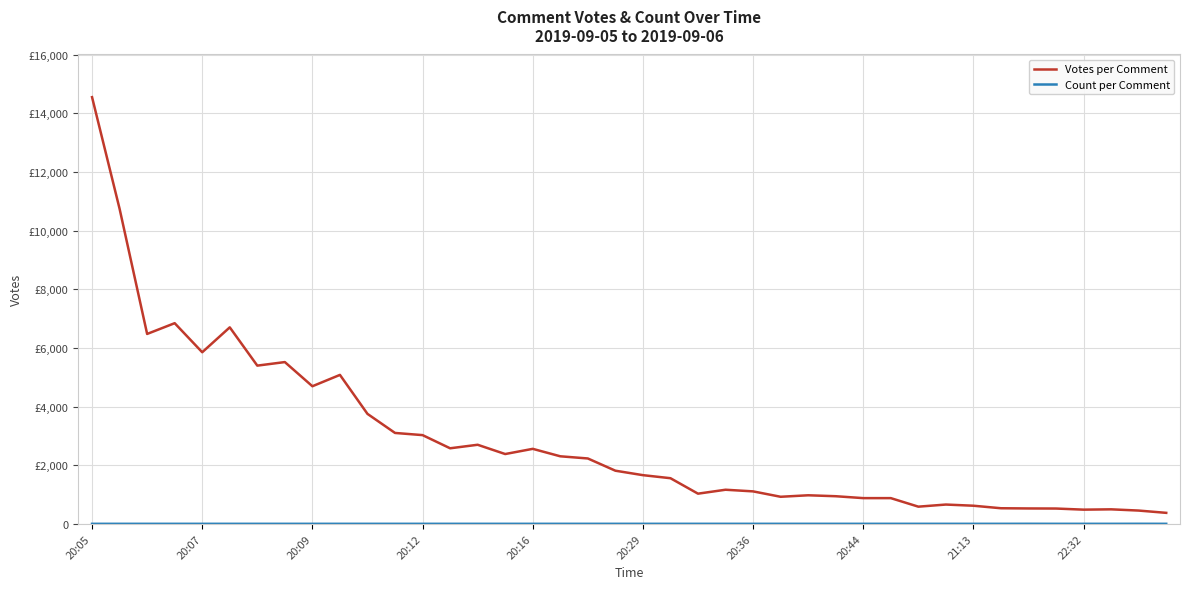

Is this an area chart (filled region under the line)?

No